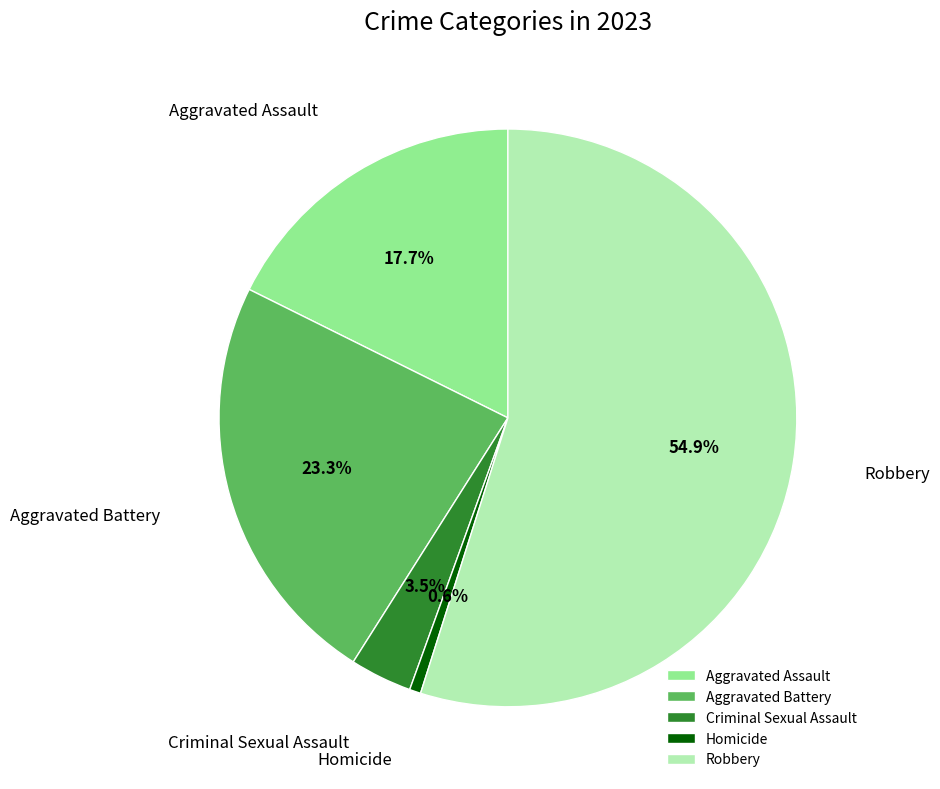

Combined, what portion of the pie is Aggravated Battery and Criminal Sexual Assault?

26.8%